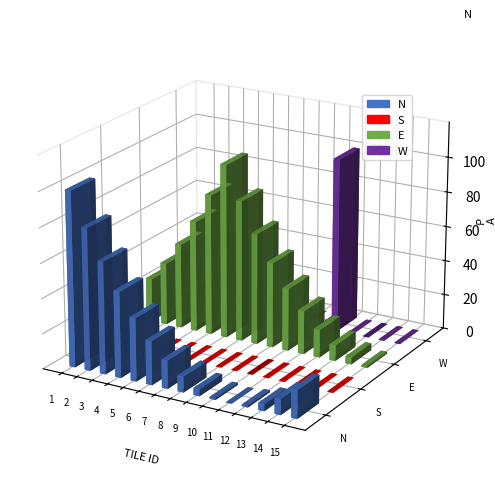

List the labels in order of E value, largest first.

6, 5, 7, 4, 8, 3, 9, 2, 10, 1, 11, 12, 13, 14, 15